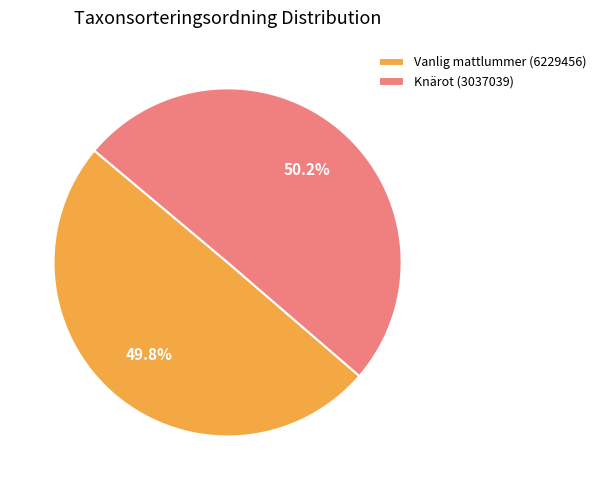

How many segments does this pie chart have?

2